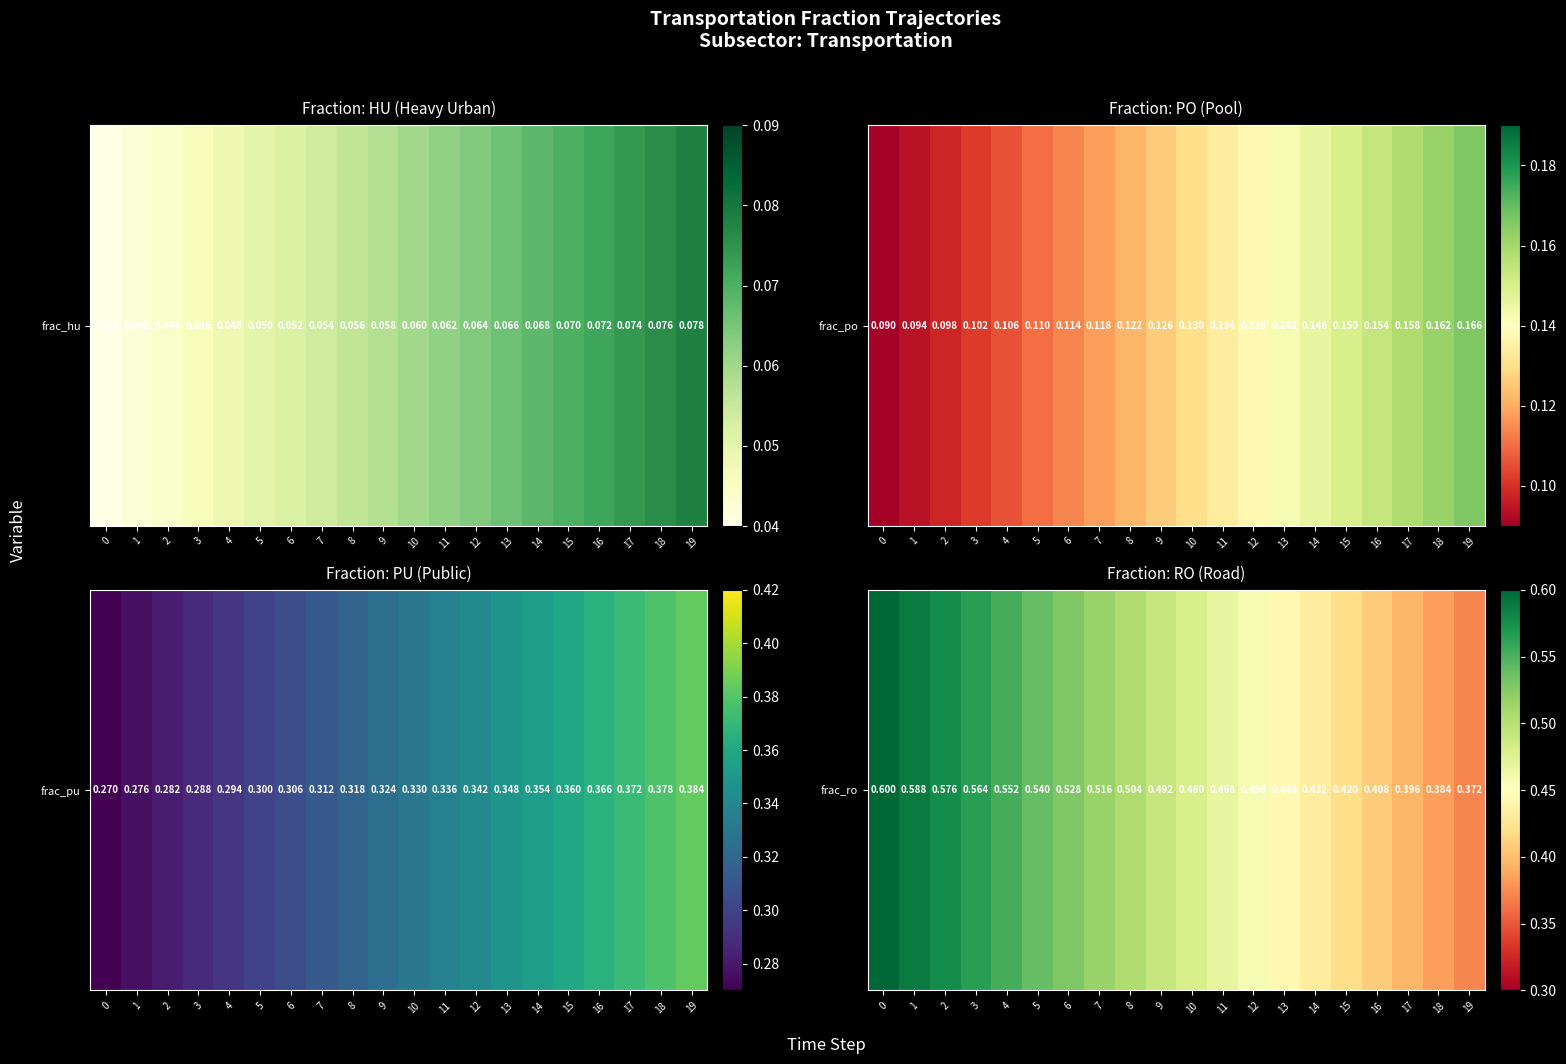

Which category has the lowest value across all series?

19